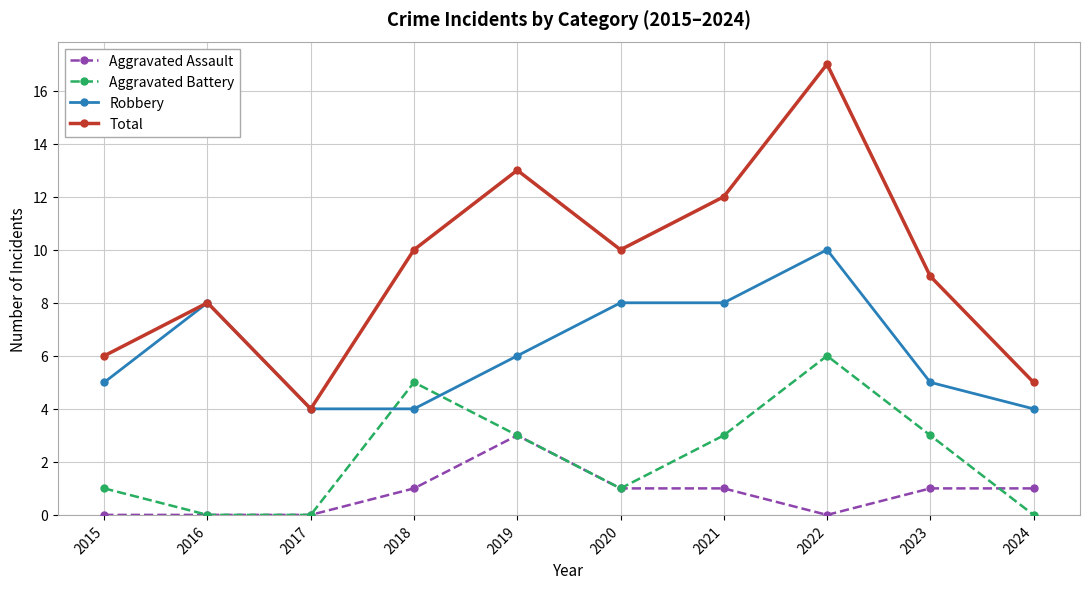

What is the average value of the Robbery series?

6